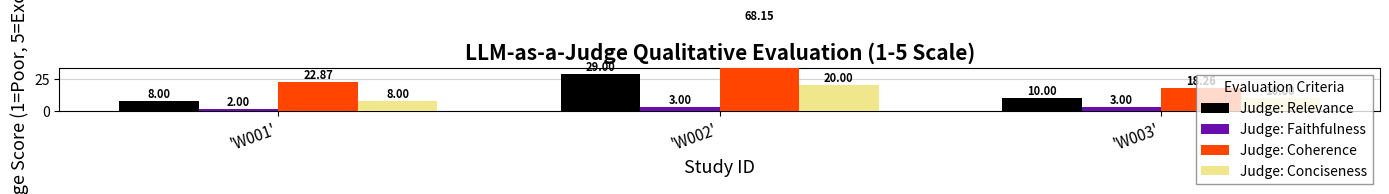

The value of Judge: Conciseness at 'W001' is 5.0. True or false?

False